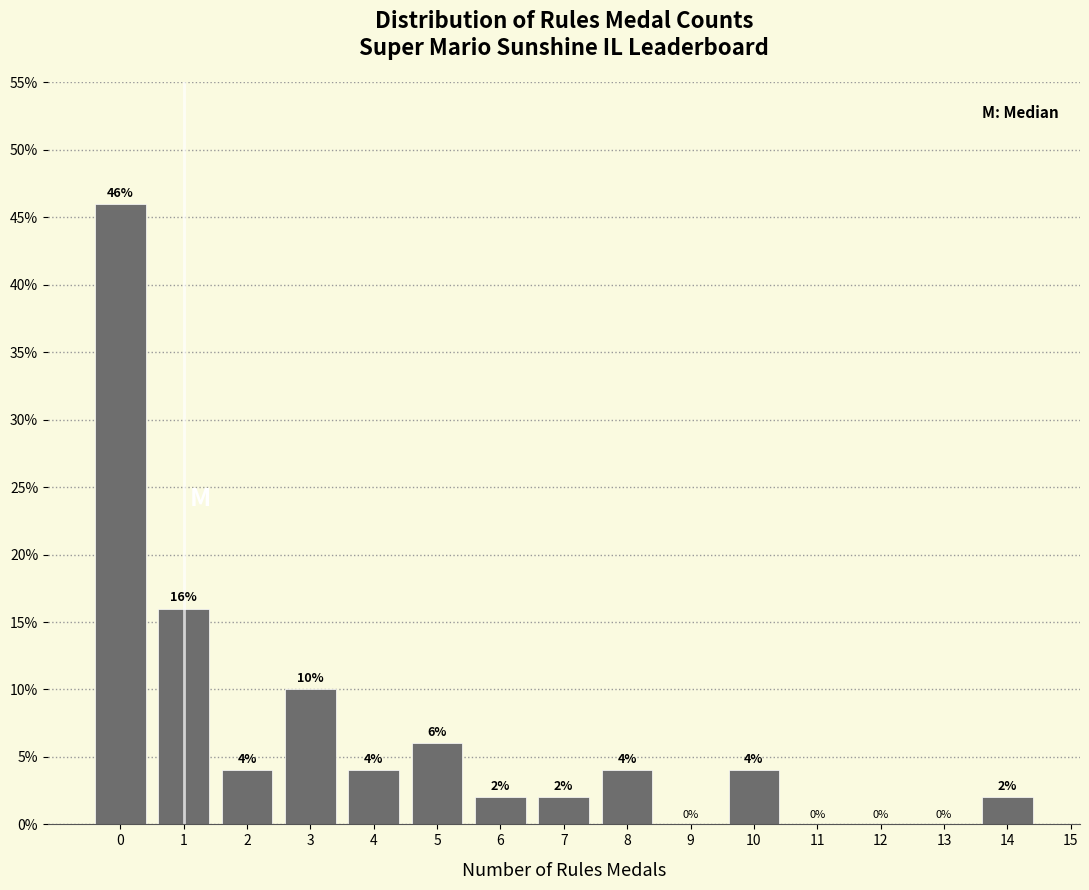

Reading left to right, list all the values displayed in this chart.

0=46	1=16	2=4	3=10	4=4	5=6	6=2	7=2	8=4	9=0	10=4	11=0	12=0	13=0	14=2